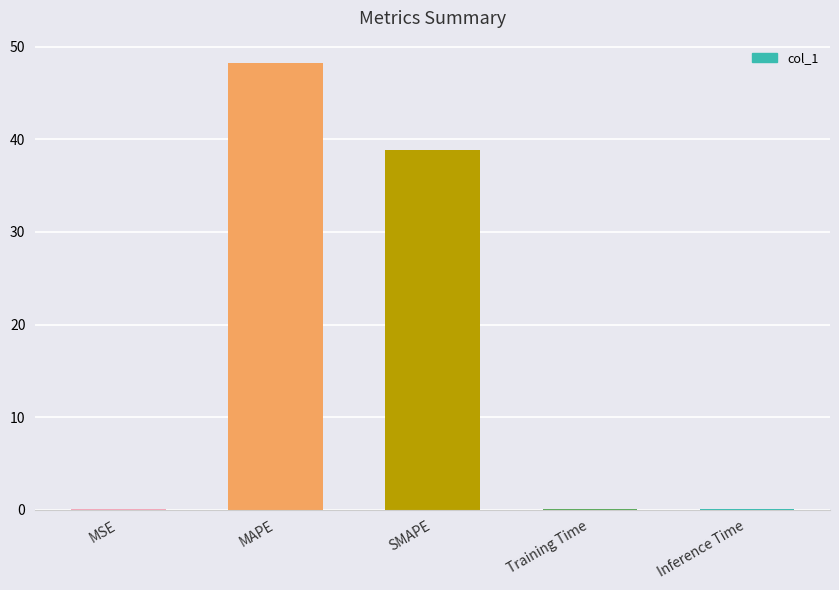

Which category has the highest value across all series?

MAPE